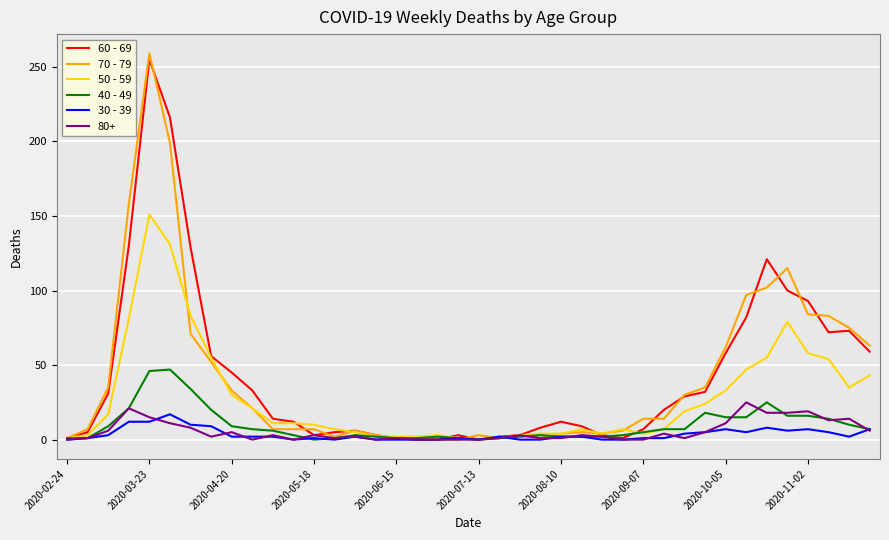

Which series has the largest range (max minus min)?

70 - 79